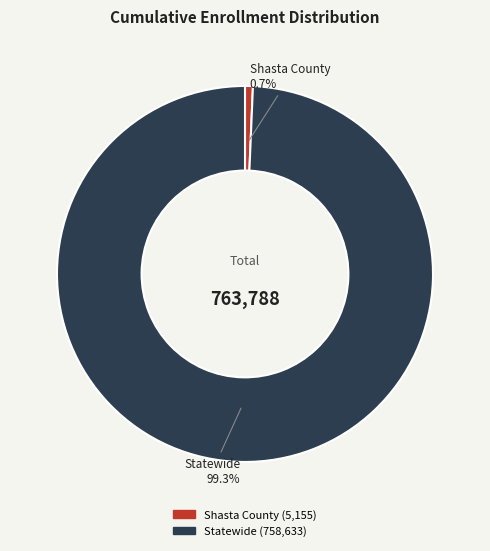

True or false: Statewide accounts for 85% of the total.

False